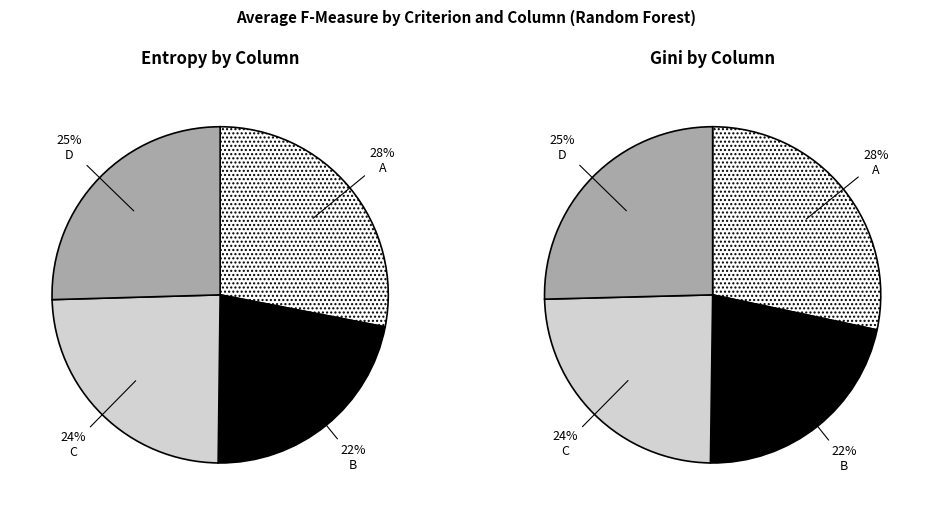

Does B represent more than half of the total?

No